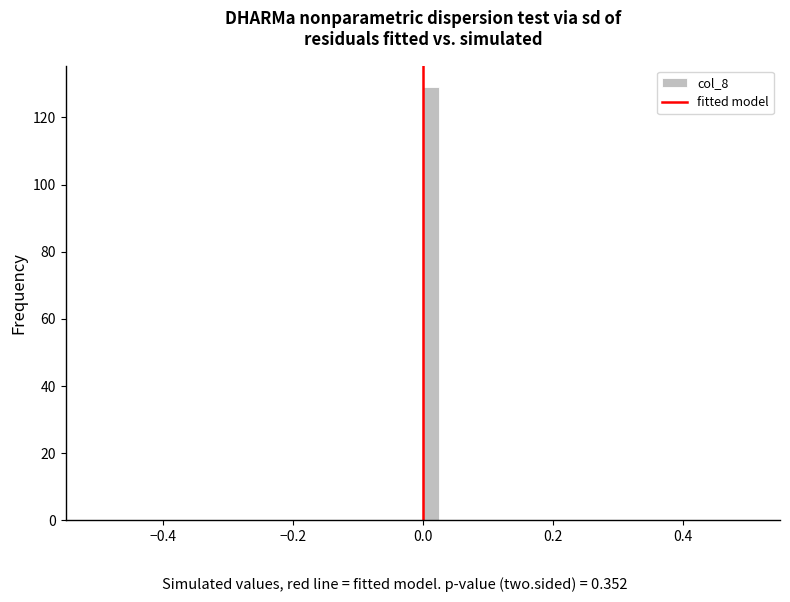

Read against the x-axis, roughly where is the centre of the tallest bar?

0.02